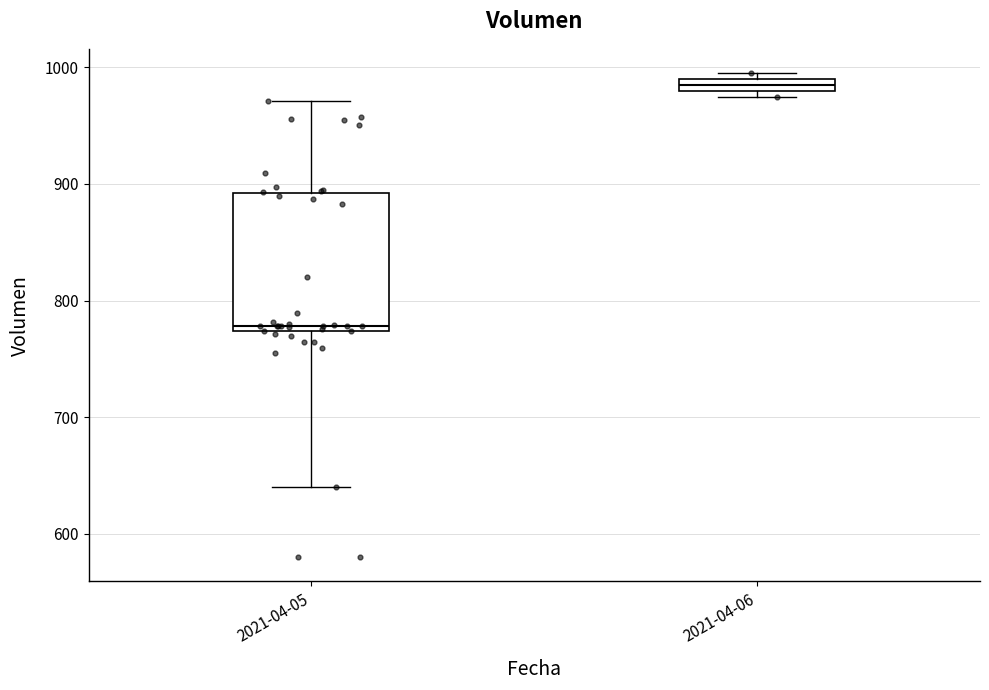

Which box is the tallest, from its lower edge to its upper edge?

2021-04-05